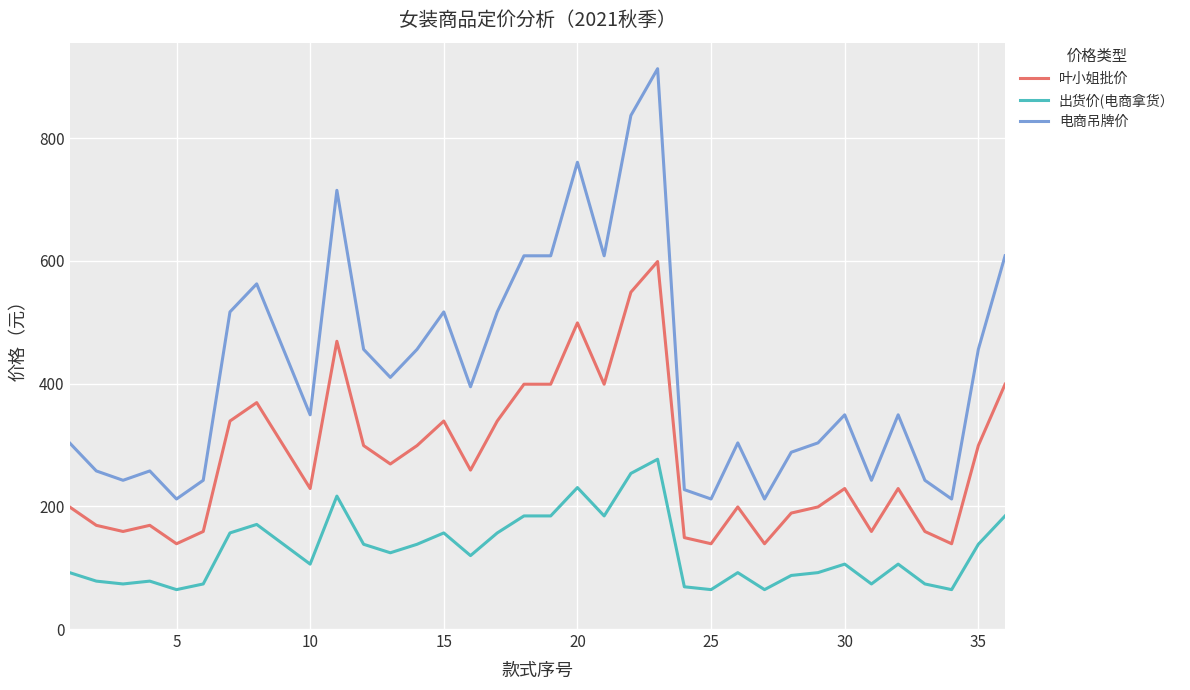

True or false: 电商吊牌价 and 出货价(电商拿货） intersect in this chart.

False